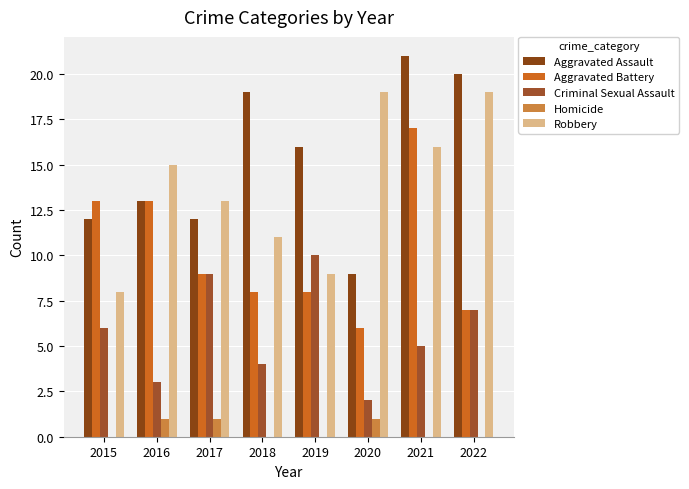

Which has a higher value, 2021 or 2020?

2021